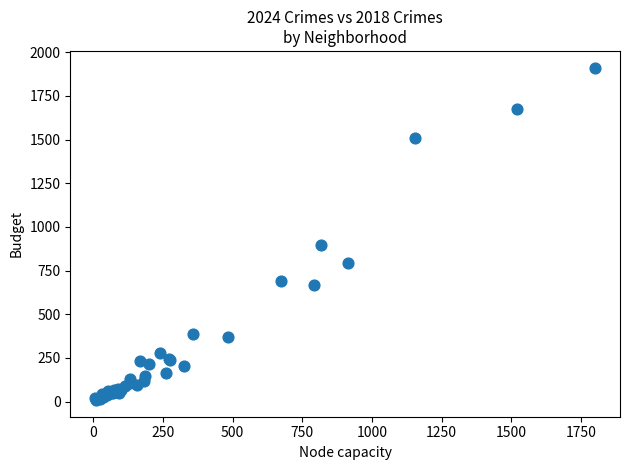

What Y value in the scatter plot is closest to 960?

898